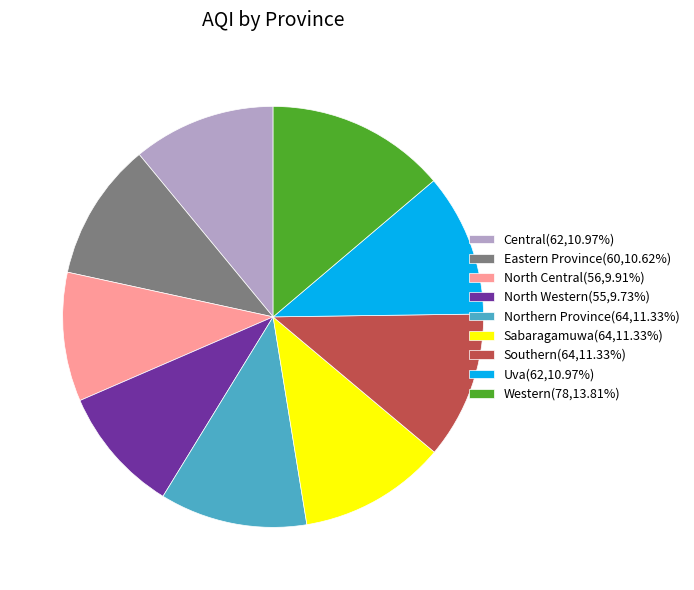

The Uva slice represents 11% of the pie. True or false?

True